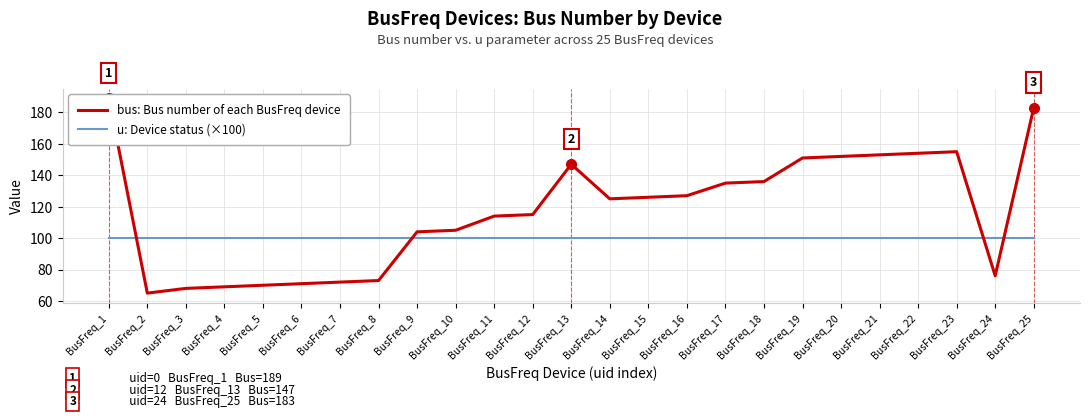

True or false: u (×100) has a value of 100 at BusFreq_4.

True